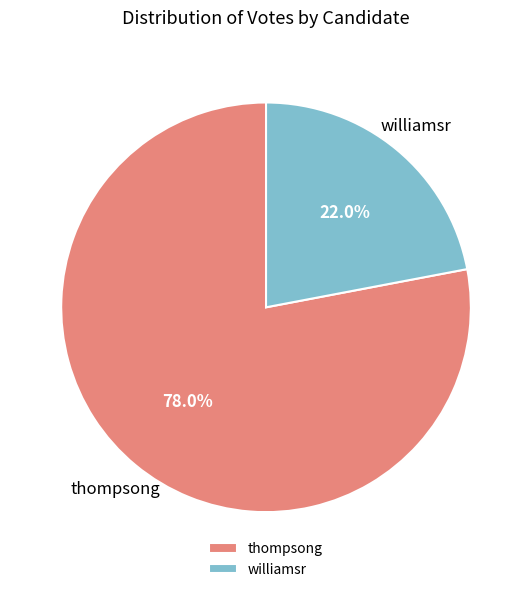

What is the largest slice in the pie chart?

thompsong